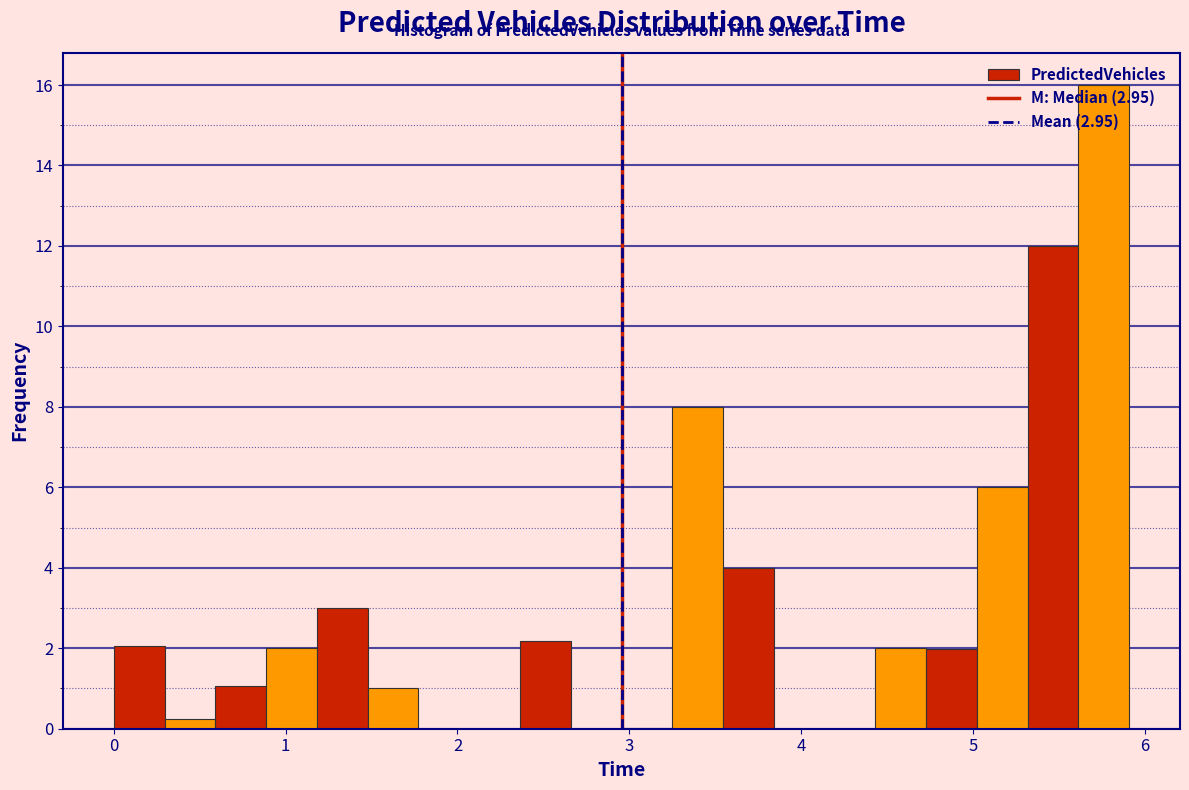

Read against the x-axis, roughly where is the centre of the tallest bar?

5.8